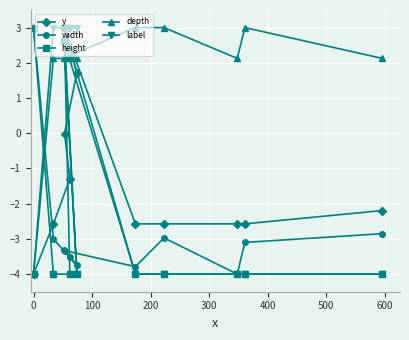

What is the value of the y point at the 3rd from the left?

3.0